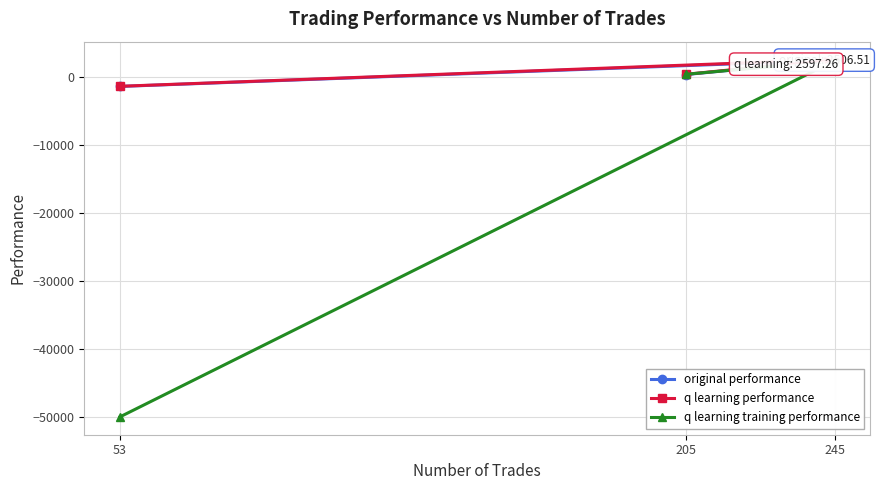

What is the approximate value of original performance at 53?

-1361.7